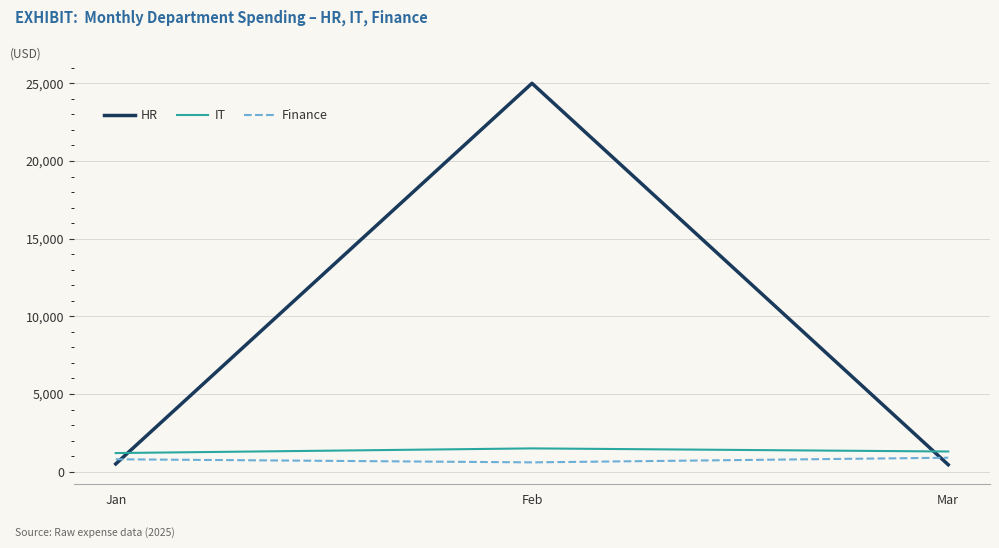

What is the sum of all IT values?

4000